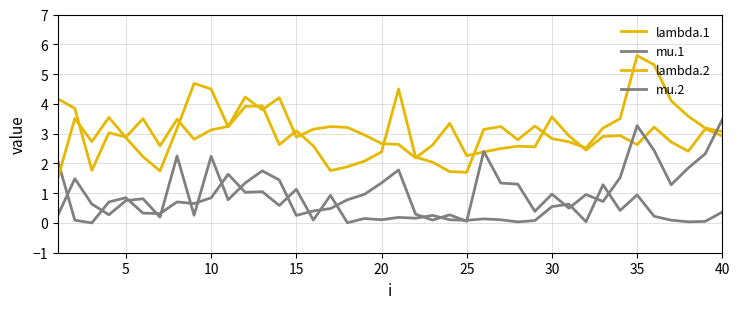

How many lines are shown in the chart?

4